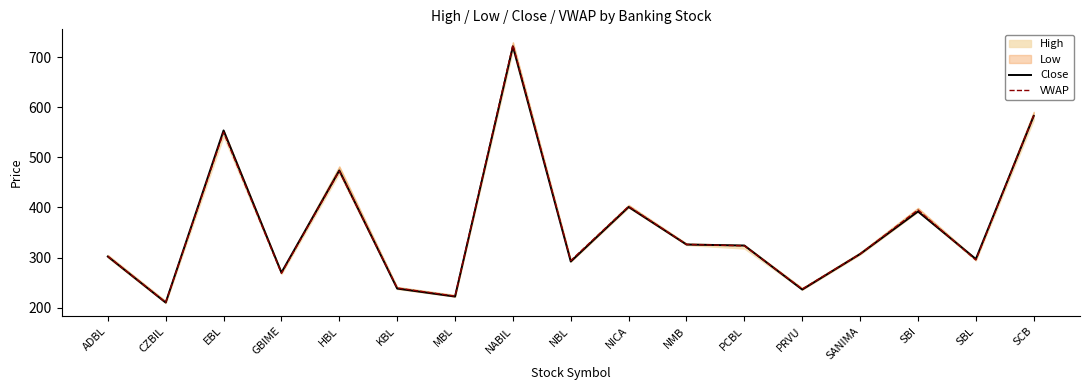

Is the value of Close at SCB greater than the value of VWAP at SBI?

Yes